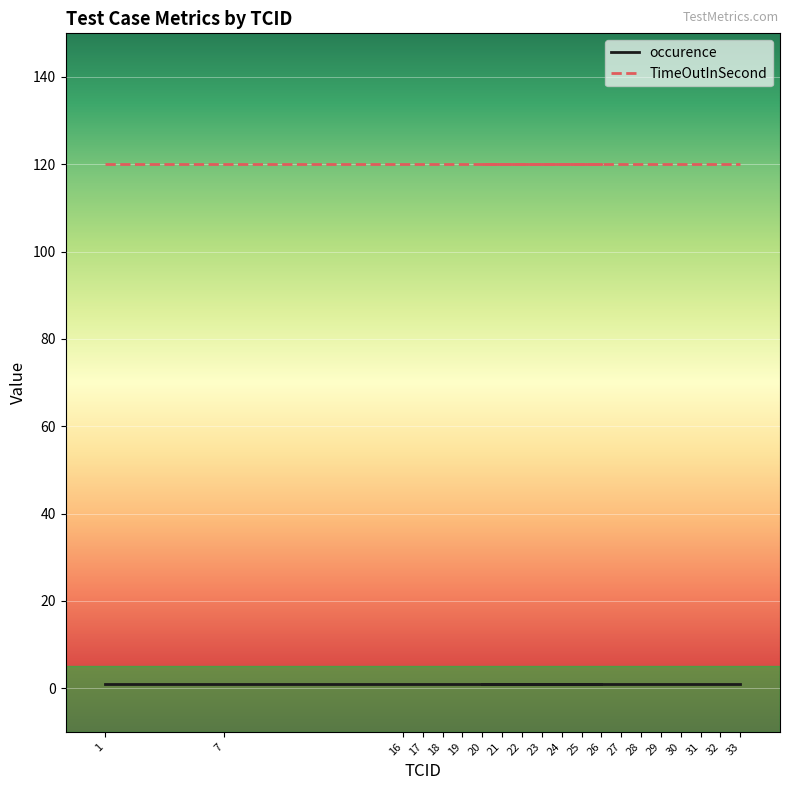

What is the label of the 5th point from the right?

29